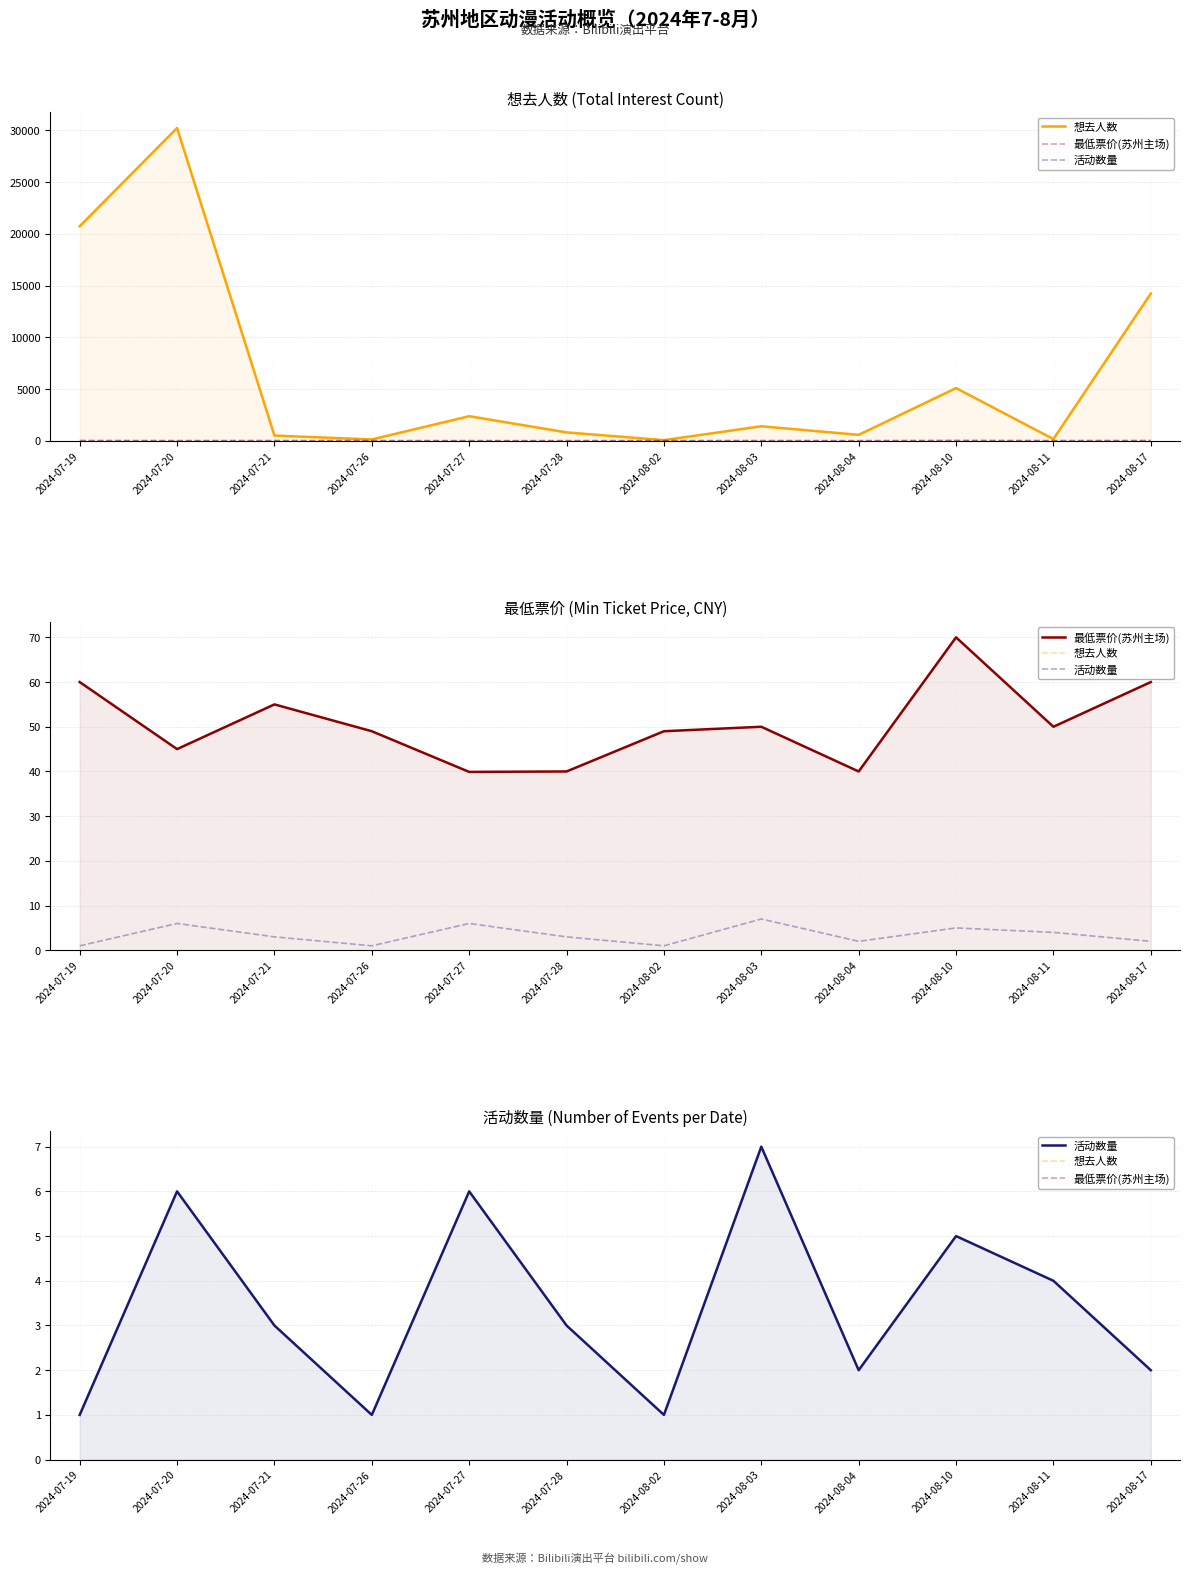

Is it true that 最低票价(苏州主场) equals 61.7 at 2024-07-20?

False